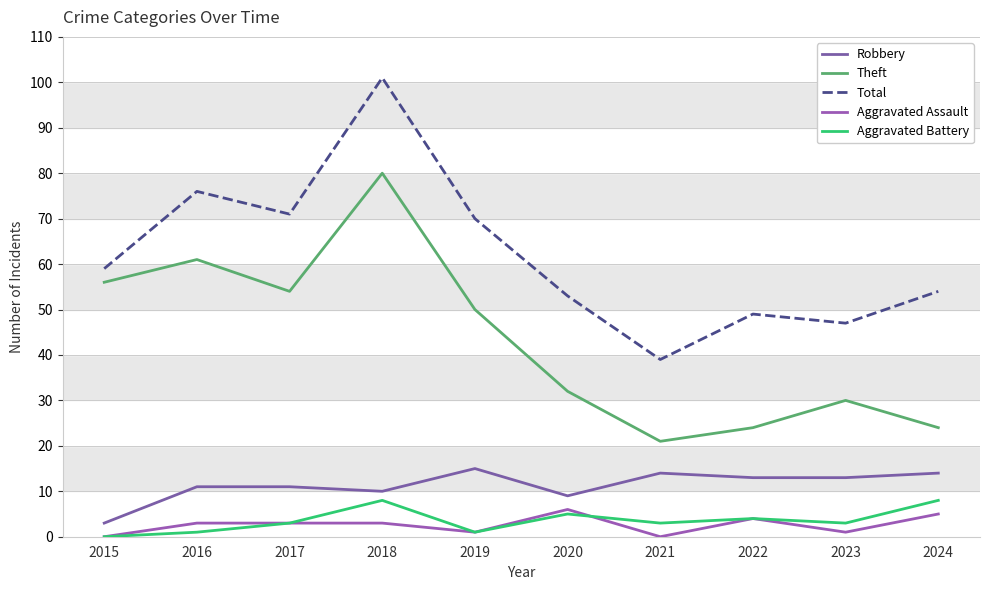

What are all the series names shown in the legend?

Robbery, Theft, Total, Aggravated Assault, Aggravated Battery